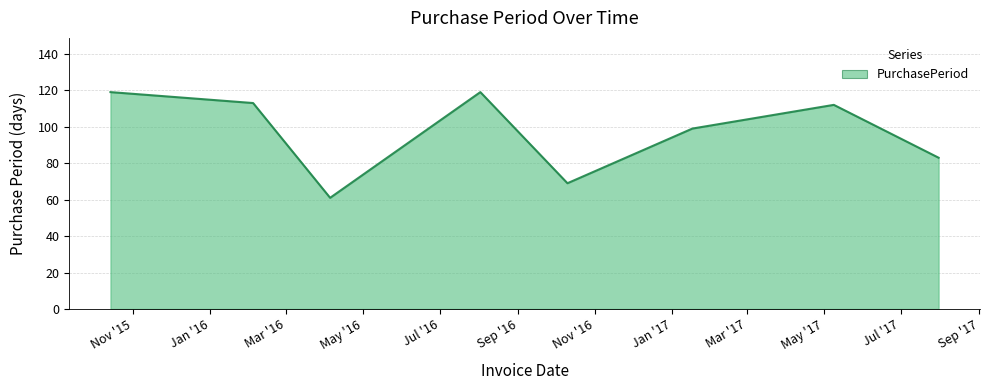

What is the maximum value shown in the chart?

119